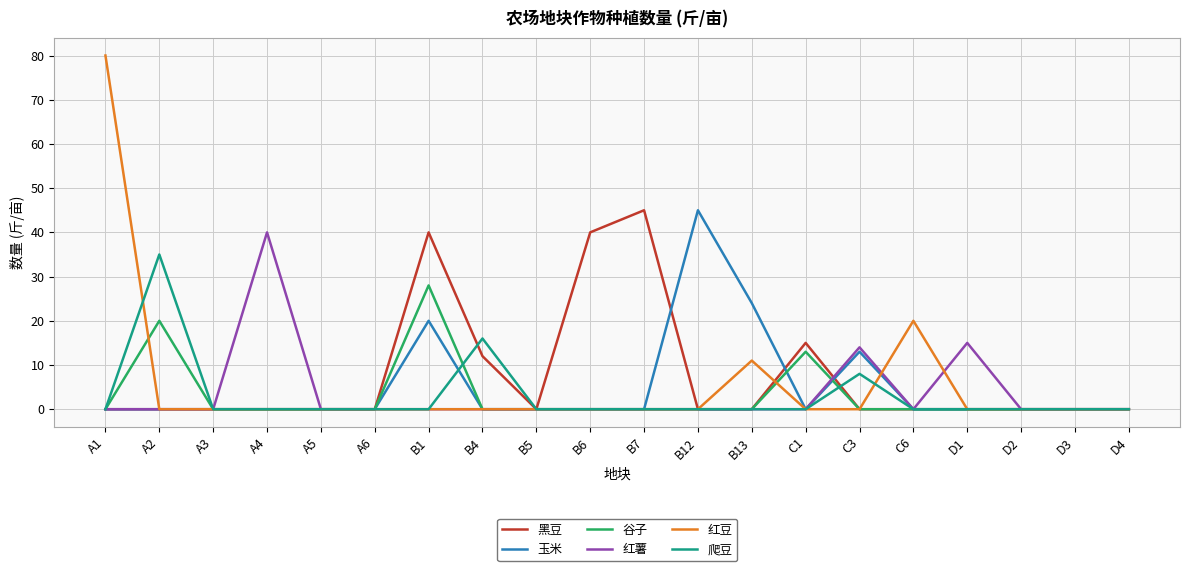

In 爬豆, how many points are higher than both neighbors (excluding endpoints)?

3